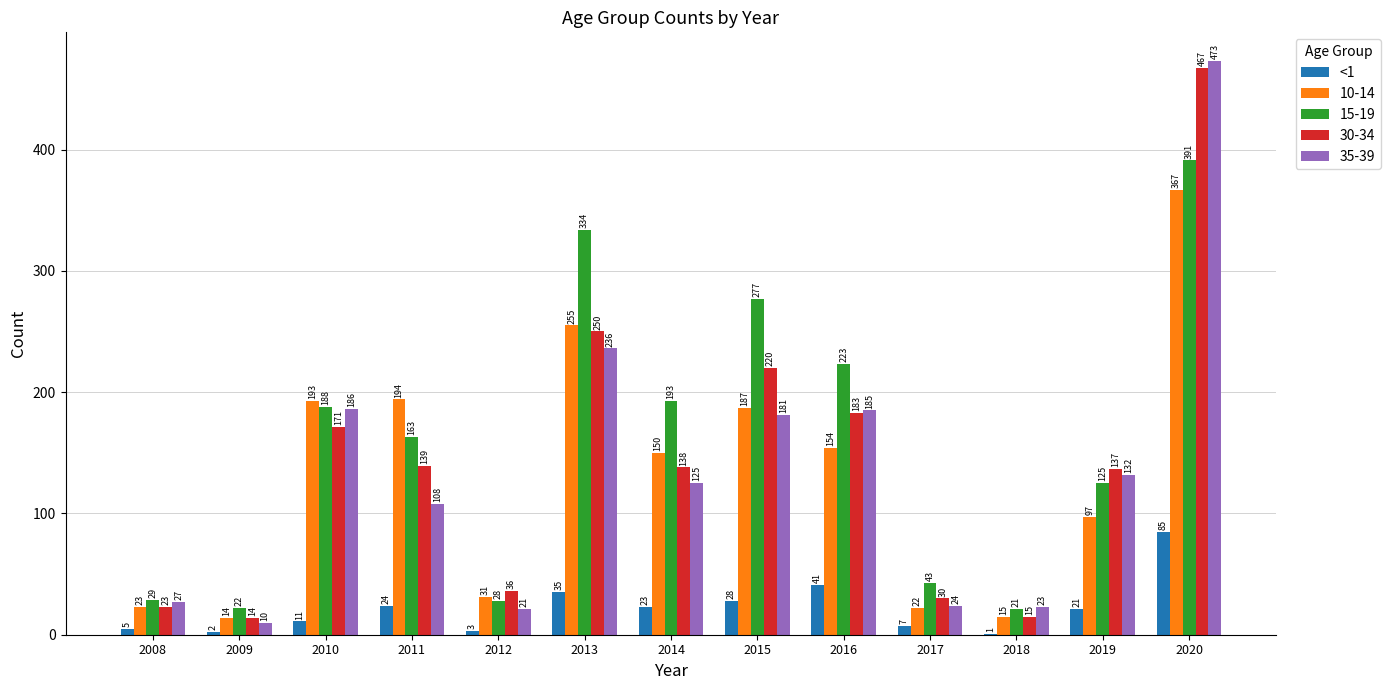

Which category has the highest value across all series?

2020